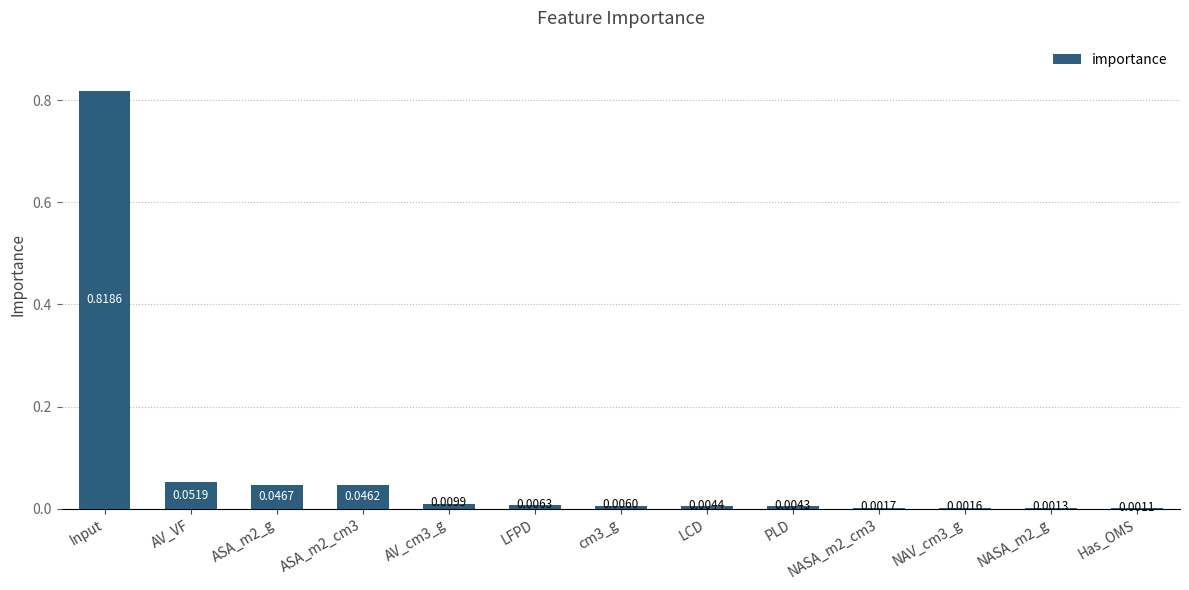

At which label is the value closest to 0?

Has_OMS